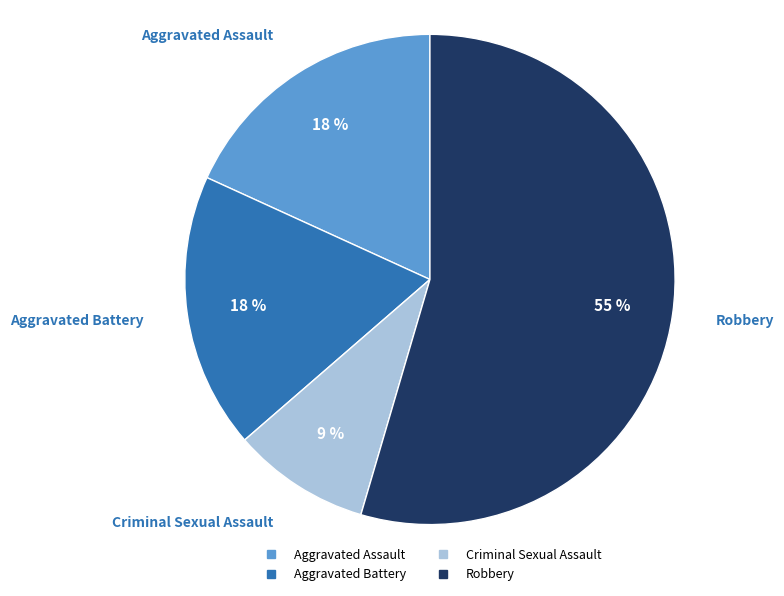

Is the sum of Aggravated Battery and Aggravated Assault greater than half?

No